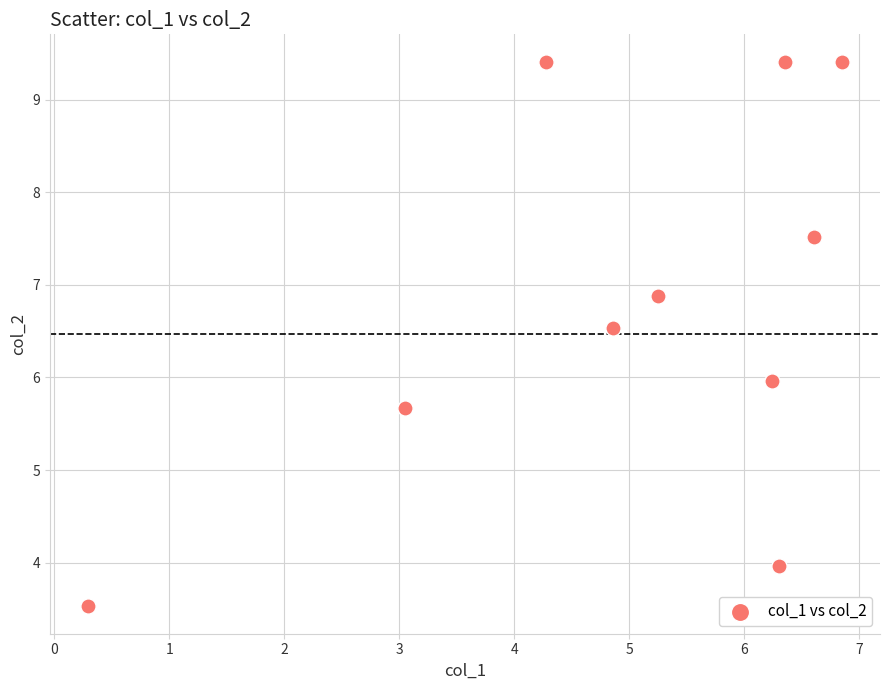

What is the range of Y values (max minus min)?

5.9